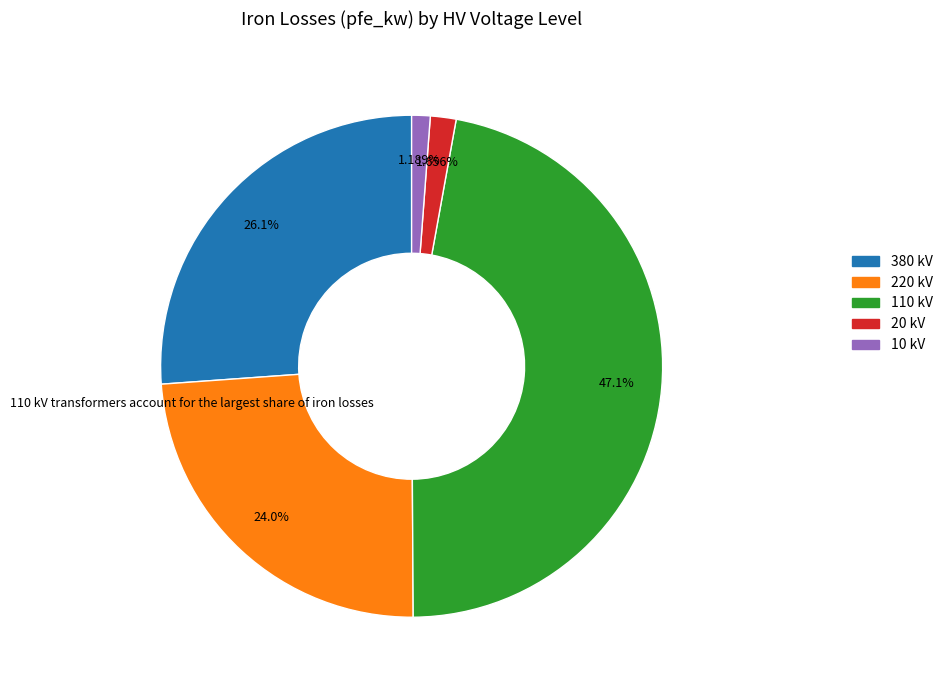

Count the number of slices in the pie.

5